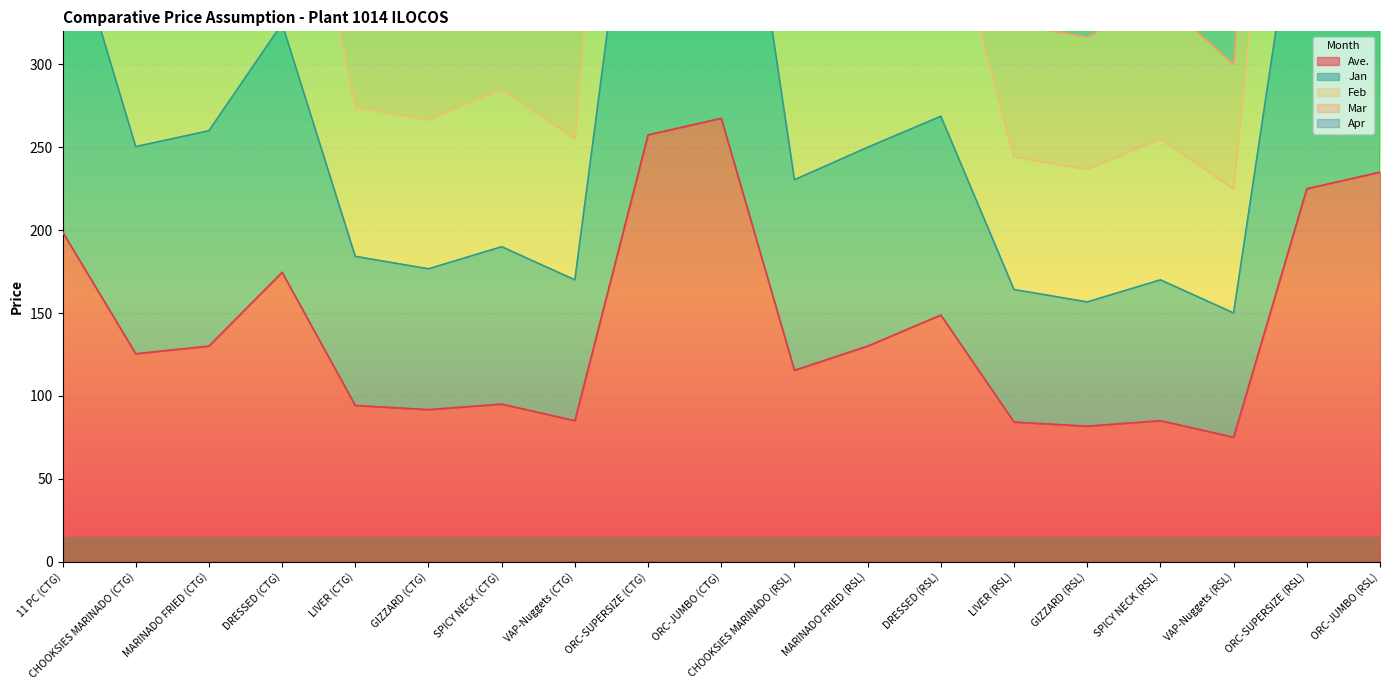

True or false: Apr and Jan cross at least once.

False